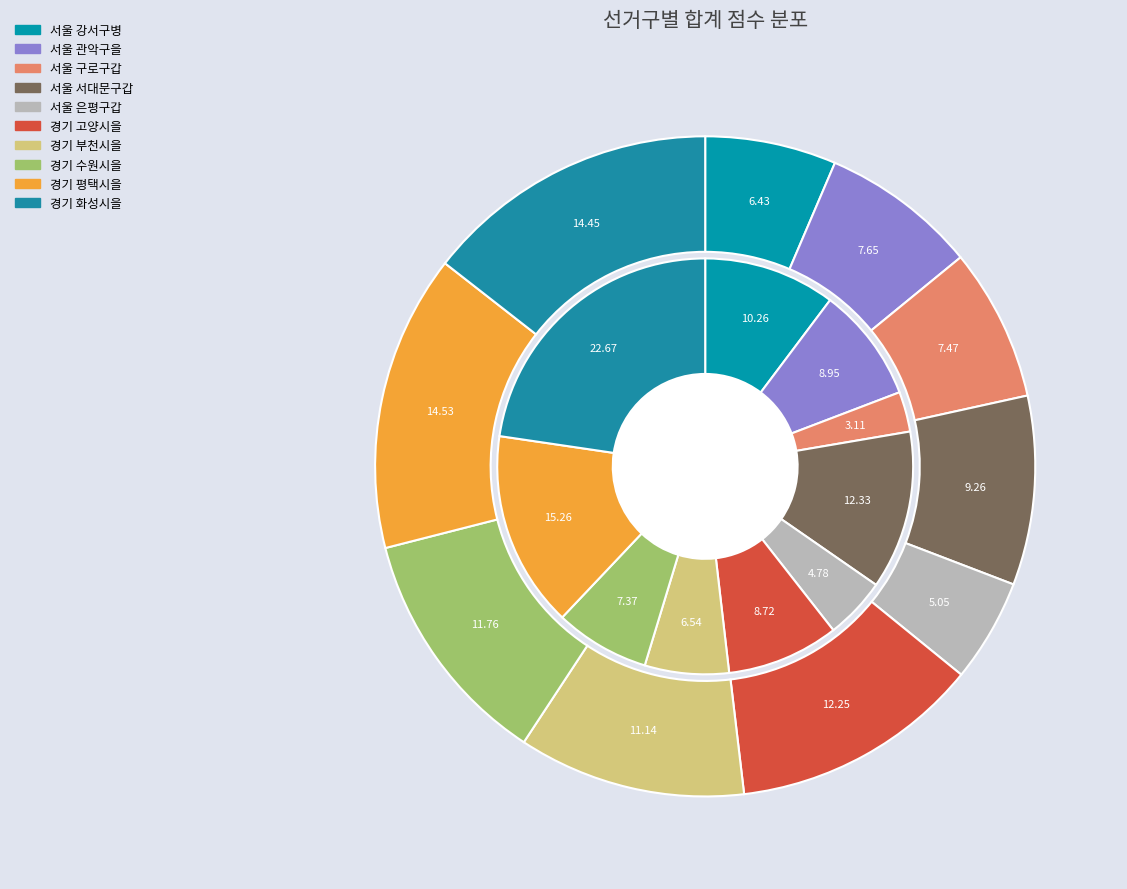

What is the ratio of the value at 서울 서대문구갑 to the value at 경기 고양시을?

0.8